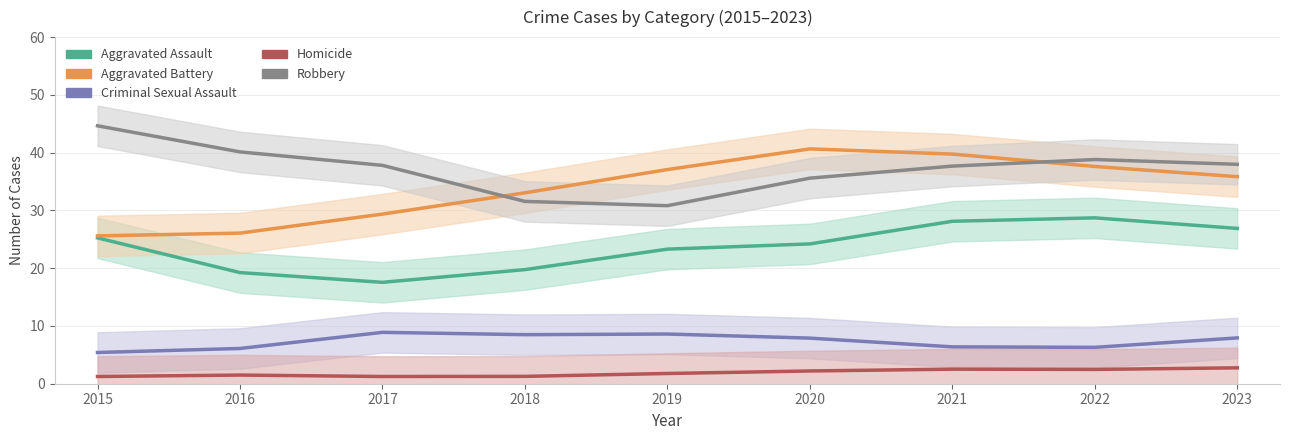

Reading left to right, list all the values displayed in this chart.

Aggravated Assault: 25.2	19.2	17.6	19.8	23.3	24.2	28.1	28.7	26.9
Aggravated Battery: 25.6	26.1	29.4	33.0	37.1	40.6	39.8	37.6	35.8
Criminal Sexual Assault: 5.4	6.1	8.9	8.5	8.6	7.9	6.4	6.3	7.9
Homicide: 1.3	1.5	1.3	1.3	1.8	2.2	2.5	2.5	2.7
Robbery: 44.6	40.1	37.8	31.6	30.8	35.6	37.7	38.8	38.0